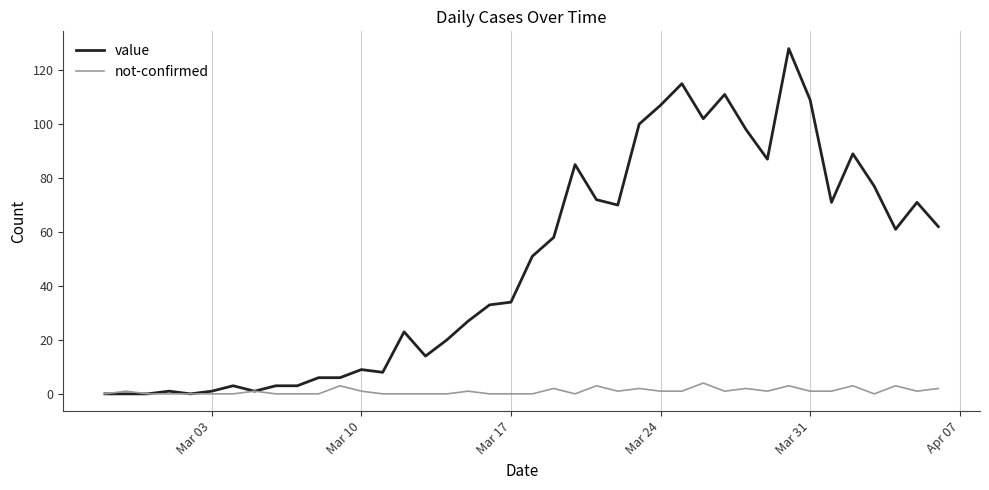

Rank the series by their average value, from highest to lowest.

value, not-confirmed